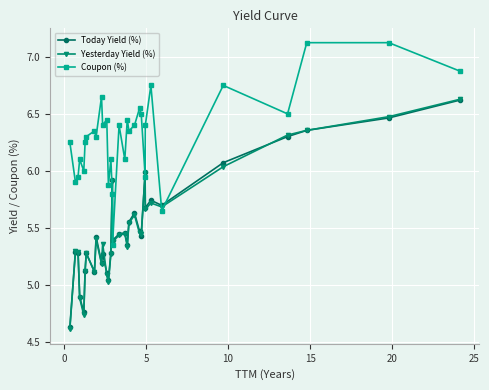

True or false: Today Yield (%) has more than 2 points higher than both neighbors.

True